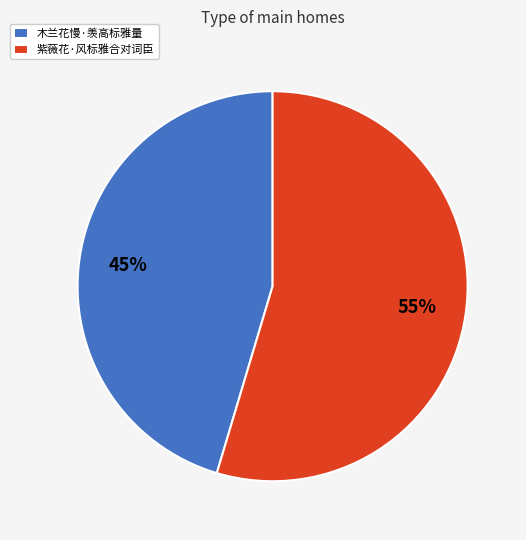

Which category has the smallest portion of the pie?

木兰花慢·羡高标雅量